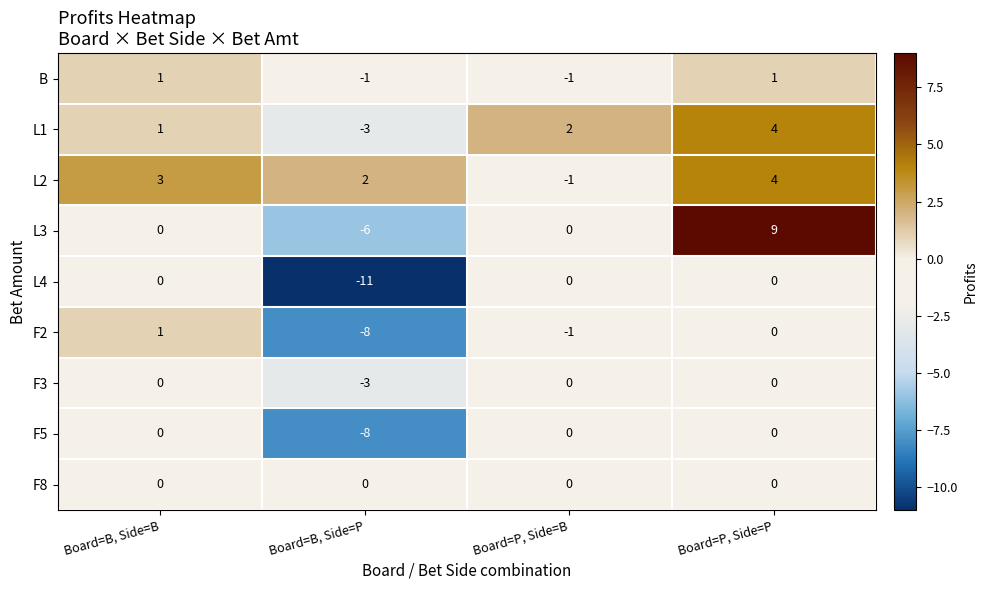

At which category is the sum across all series the highest?

Board=P, Side=P